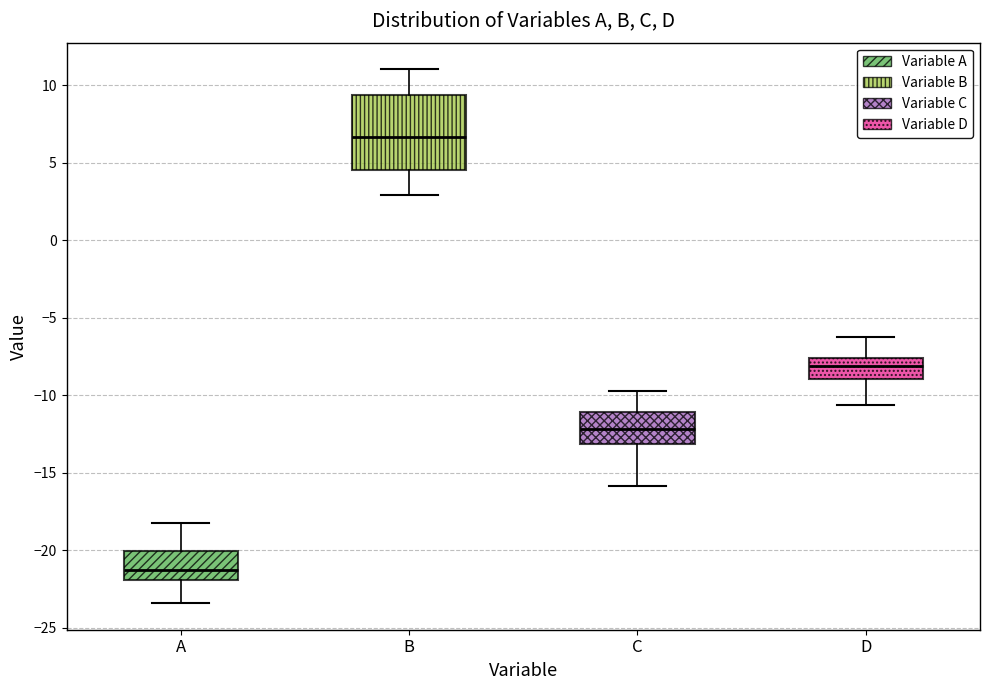

Comparing the boxes themselves (not the whiskers), which one is the tallest?

B